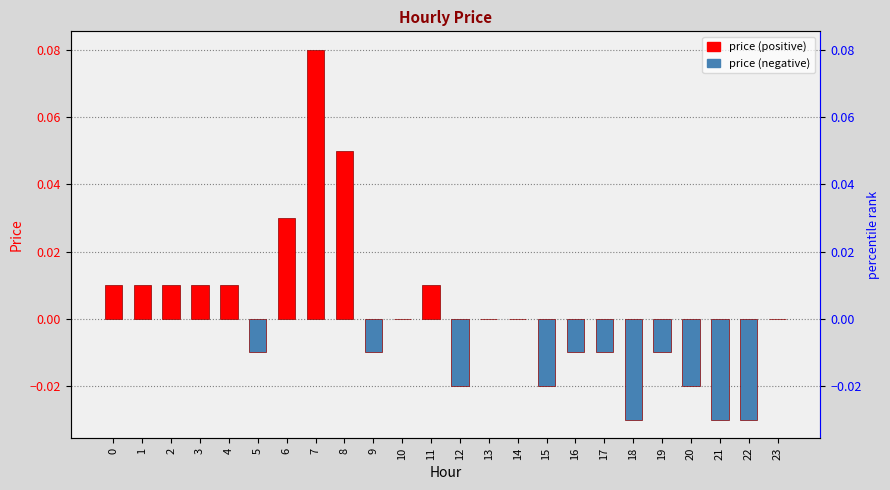

Which label corresponds to the smallest value in the chart?

18